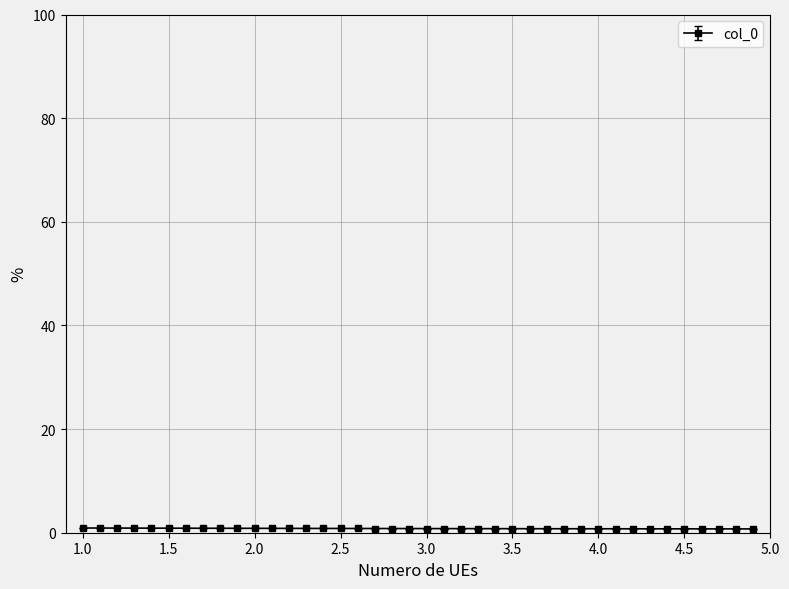

What is the average value?

0.8